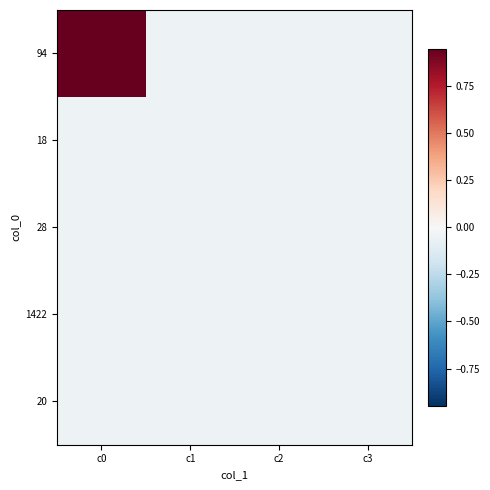

Reading left to right, what are all the values shown in this chart?

94: c0=0.9	c1=-0.0	c2=-0.0	c3=-0.0
18: c0=-0.0	c1=-0.0	c2=-0.0	c3=-0.0
28: c0=-0.0	c1=-0.0	c2=-0.0	c3=-0.0
1422: c0=-0.0	c1=-0.0	c2=-0.0	c3=-0.0
20: c0=-0.0	c1=-0.0	c2=-0.0	c3=-0.0